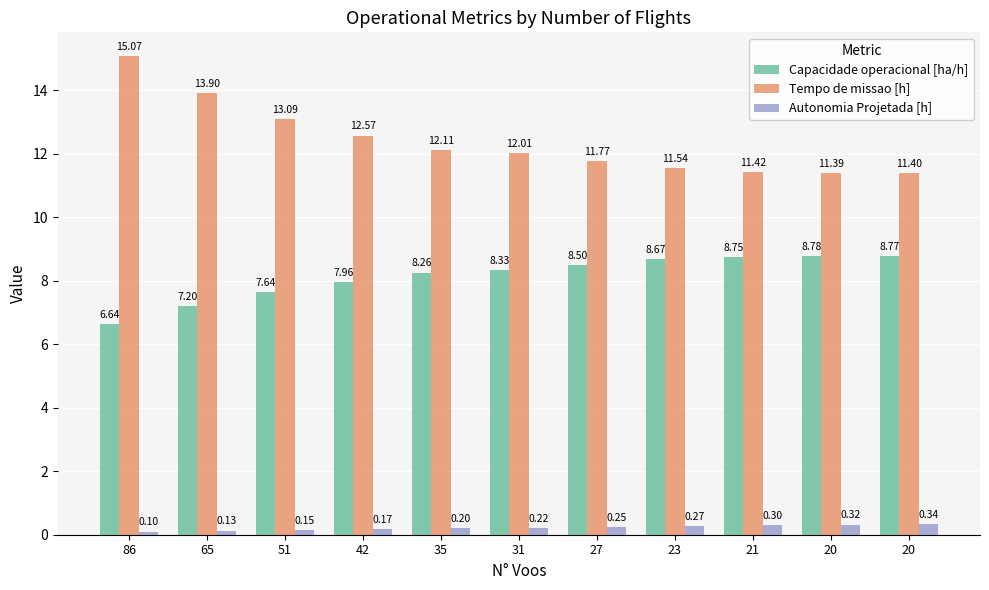

At how many categories does at least one series exceed 10?

11